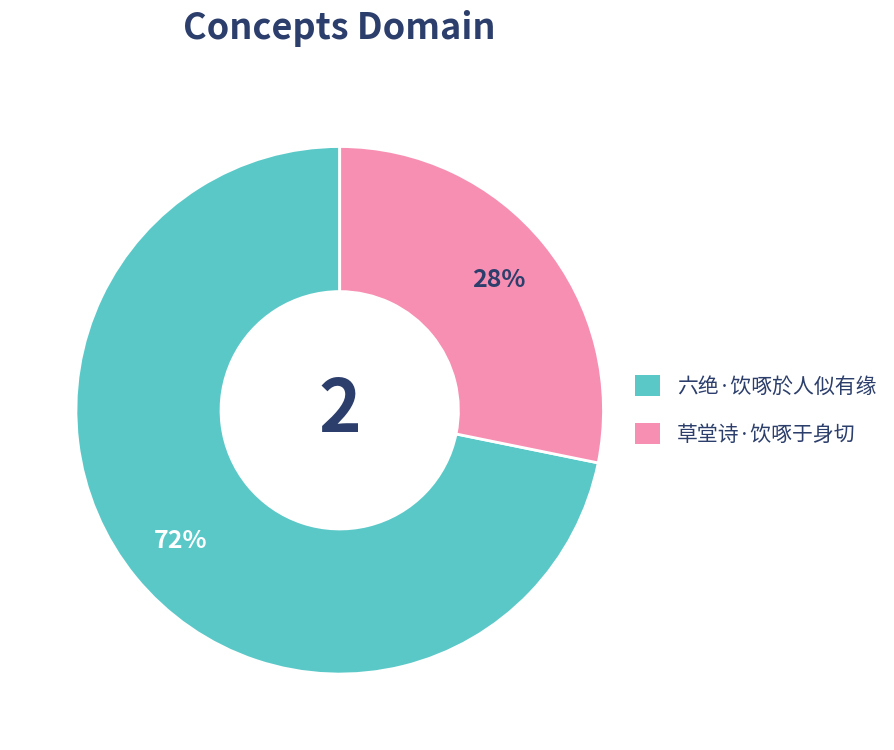

Is it true that 草堂诗·饮啄于身切 is 28% of the pie?

True